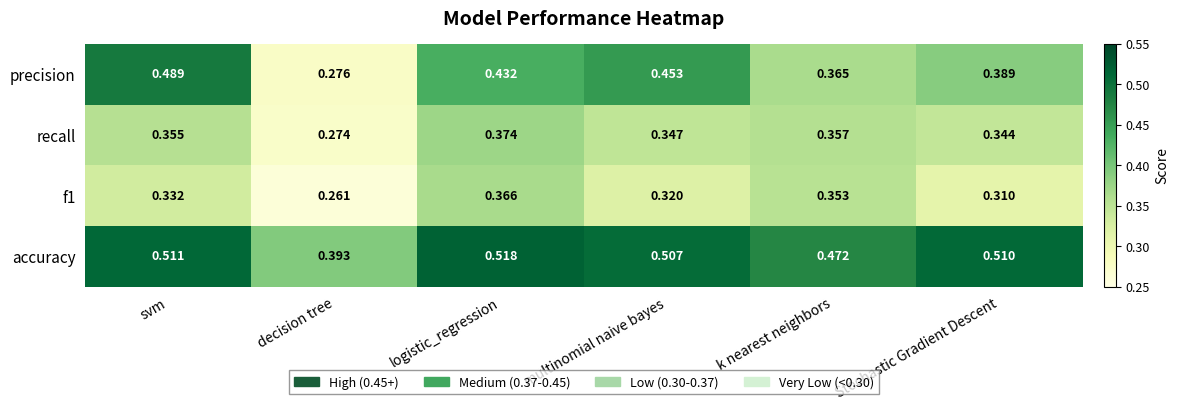

At which category is the sum across all series the highest?

logistic_regression